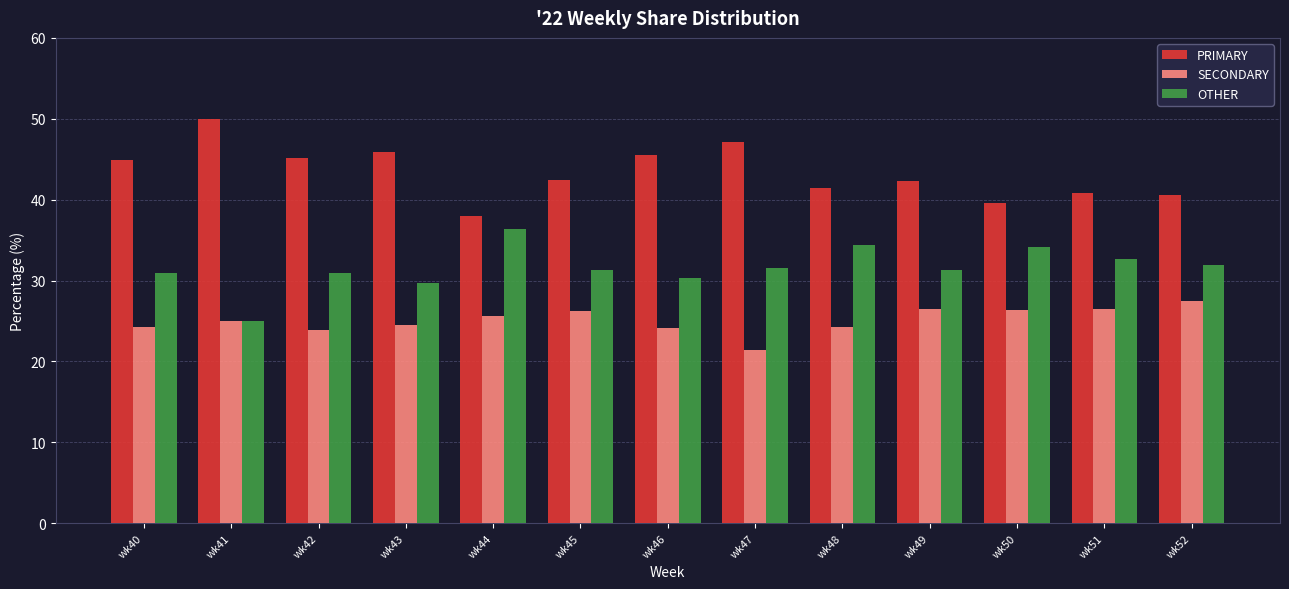

What is the sum of the PRIMARY values at wk52 and wk51?

81.3